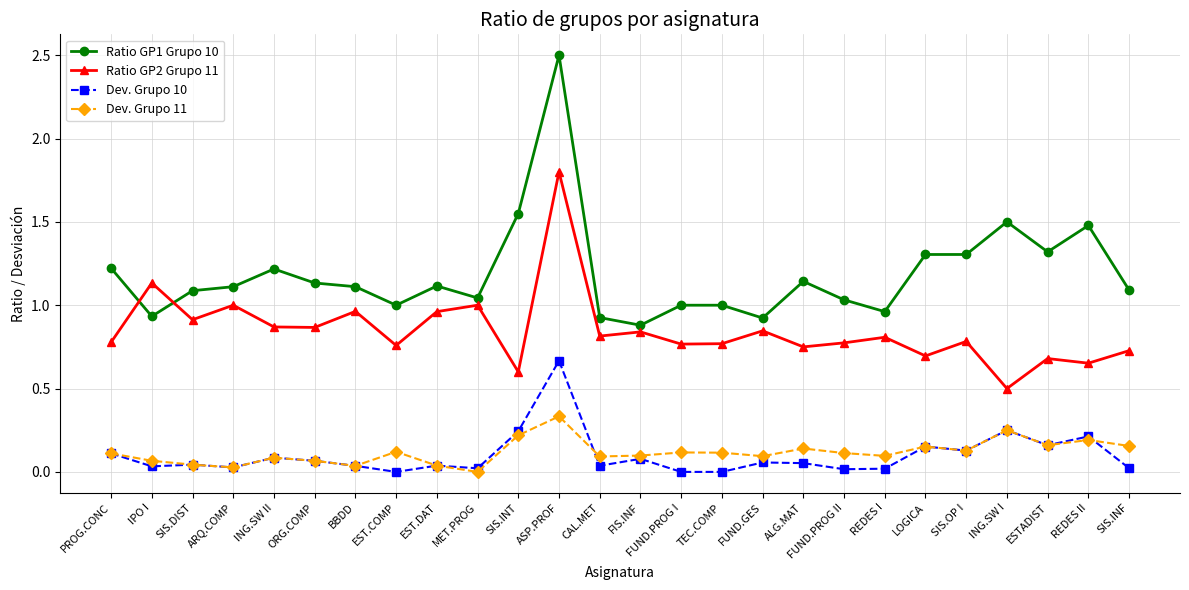

What position from the left is EST.COMP?

8